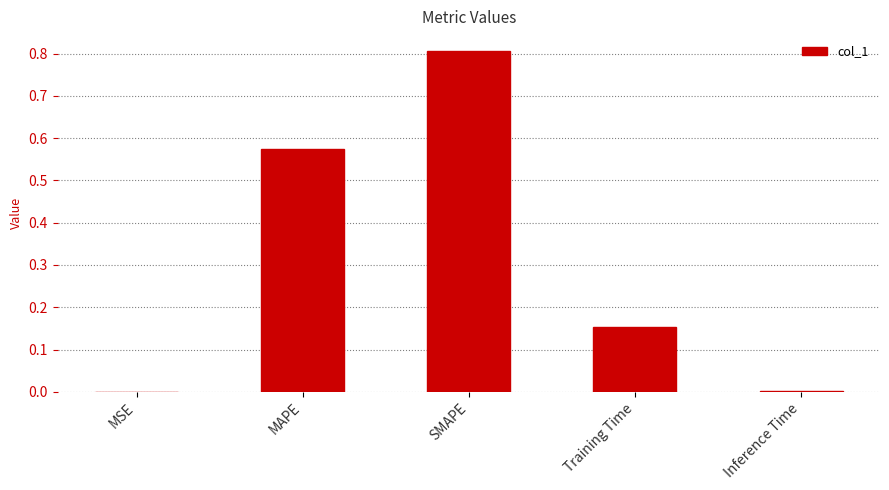

What is the maximum value shown in the chart?

0.8